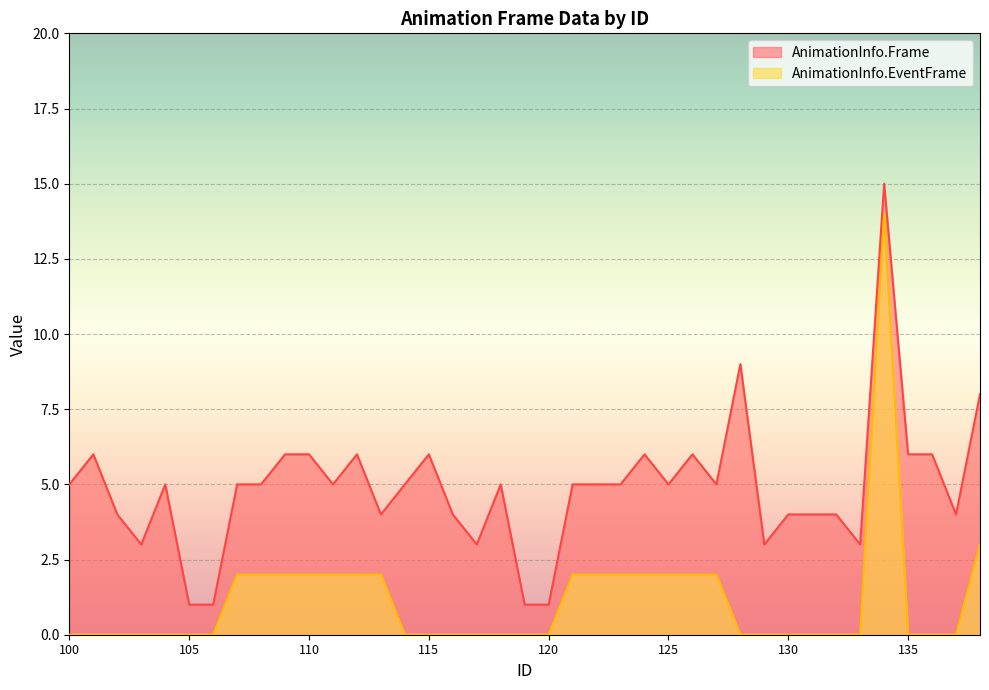

What is the total value across all series at 134?

29